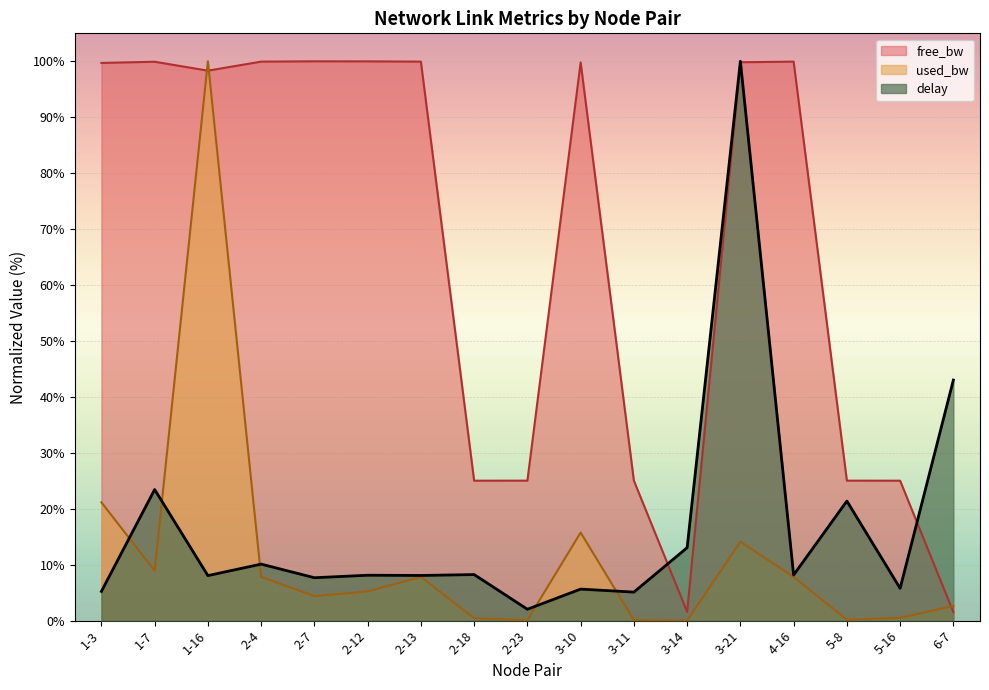

True or false: free_bw_scaled has more than 1 interior local peaks.

True